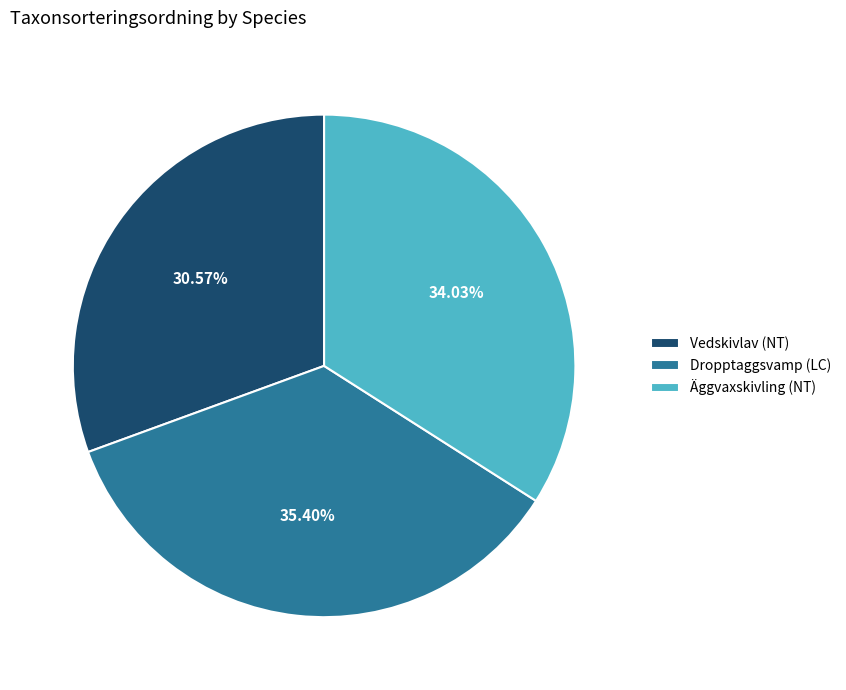

Is there a majority slice in this chart?

No